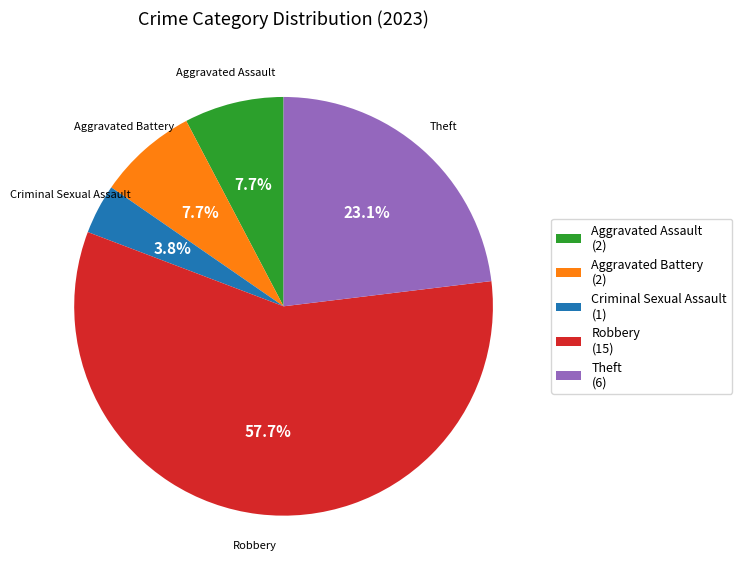

To the nearest percent, what is the difference between the largest and smallest slice percentages?

54%